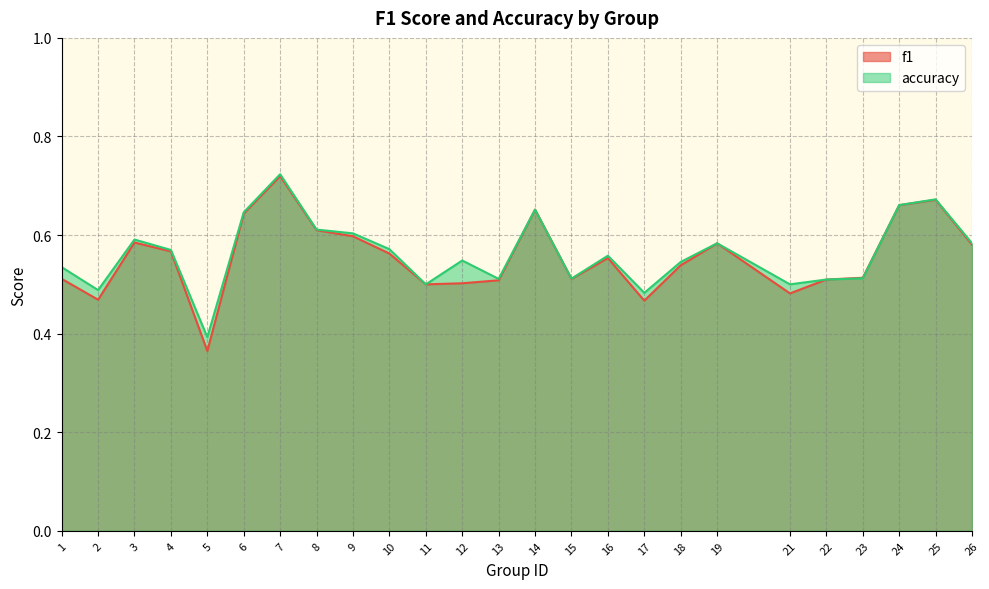

True or false: f1 has more than 2 interior local peaks.

True